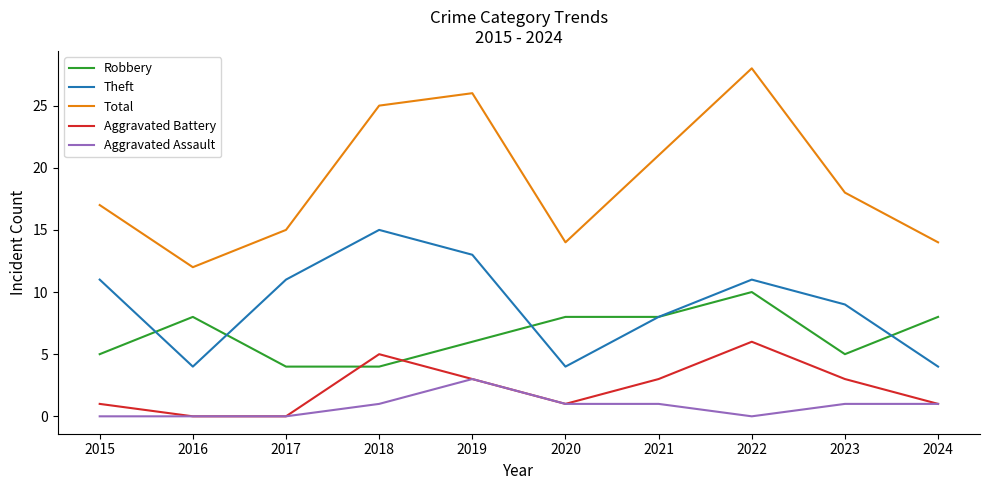

Which category has the highest value across all series?

2022